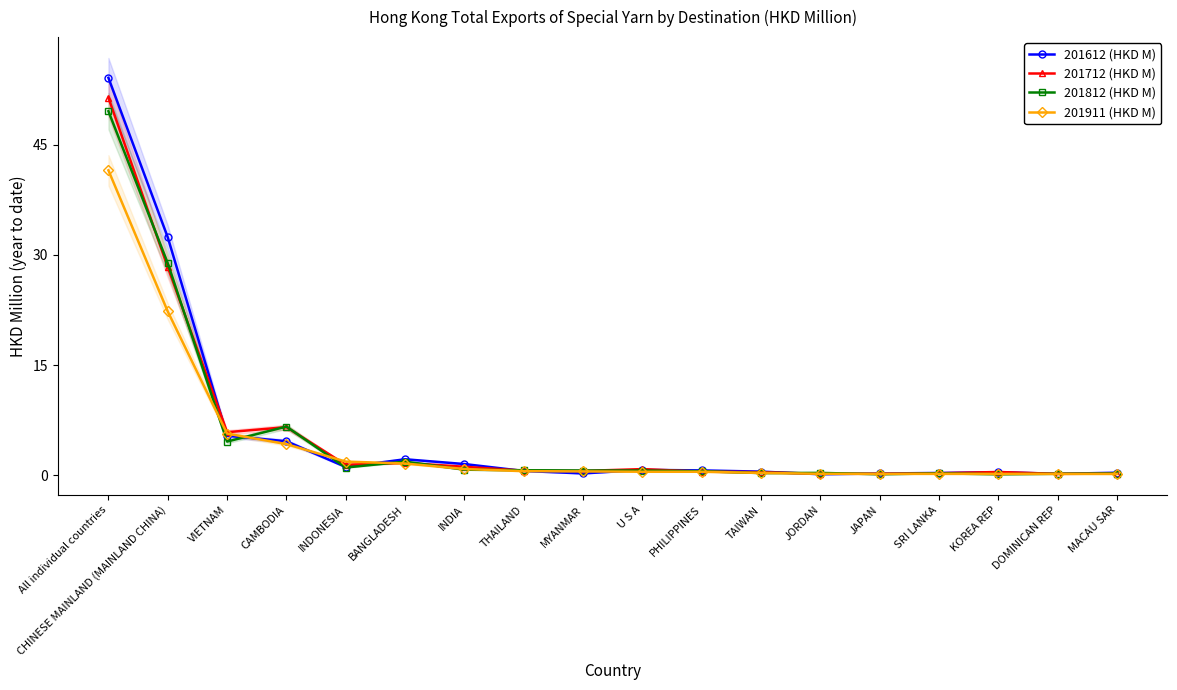

List the labels in order of 201911 (HKD M) value, smallest first.

MACAU SAR, DOMINICAN REP, KOREA REP, JAPAN, SRI LANKA, JORDAN, TAIWAN, U S A, PHILIPPINES, MYANMAR, THAILAND, INDIA, BANGLADESH, INDONESIA, CAMBODIA, VIETNAM, CHINESE MAINLAND (MAINLAND CHINA), All individual countries